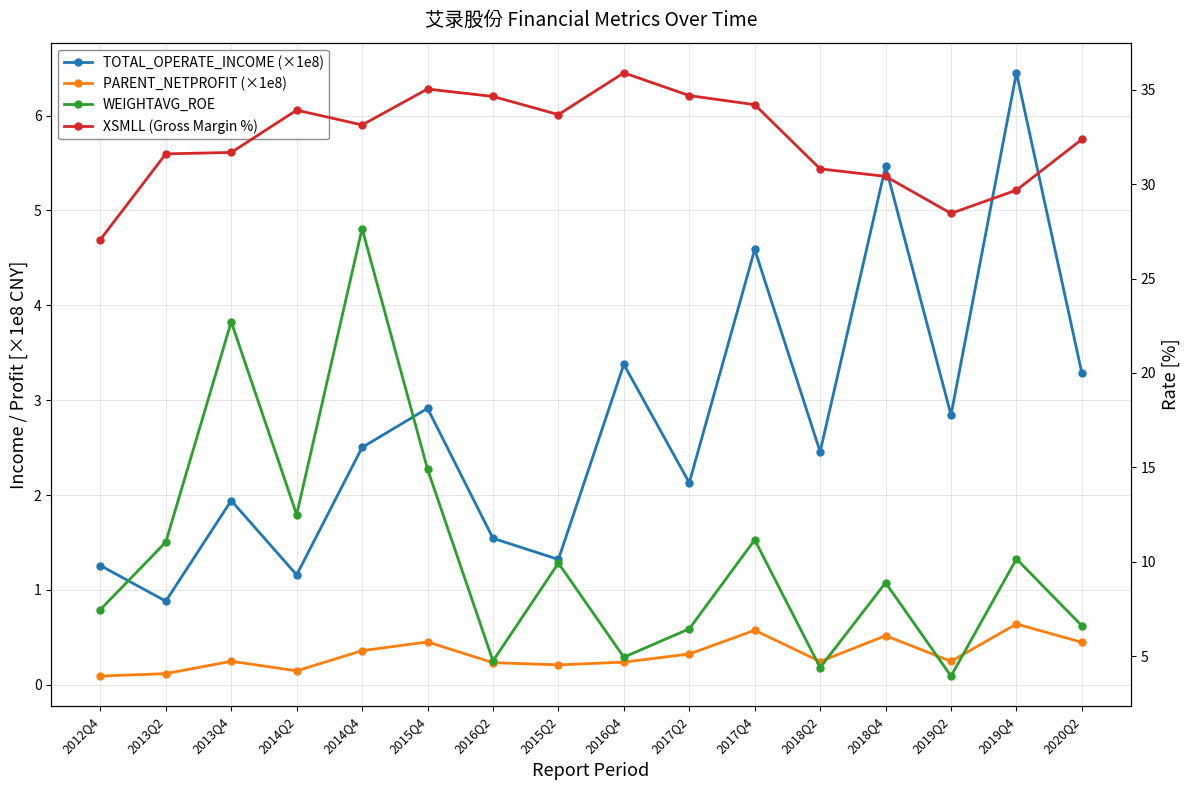

How many lines are shown in the chart?

4